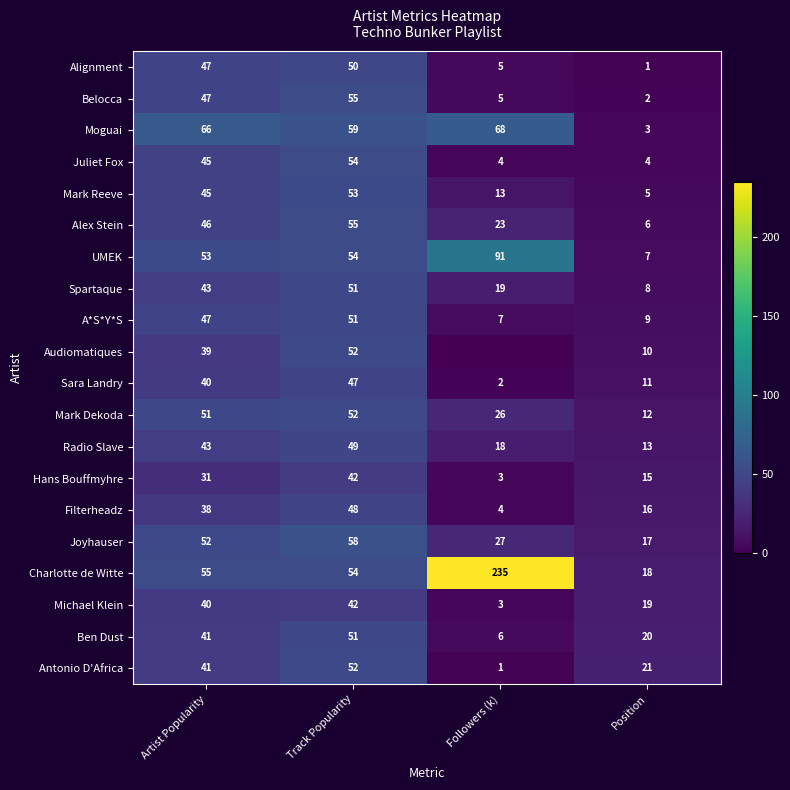

What is the total value across all series at Position?

217